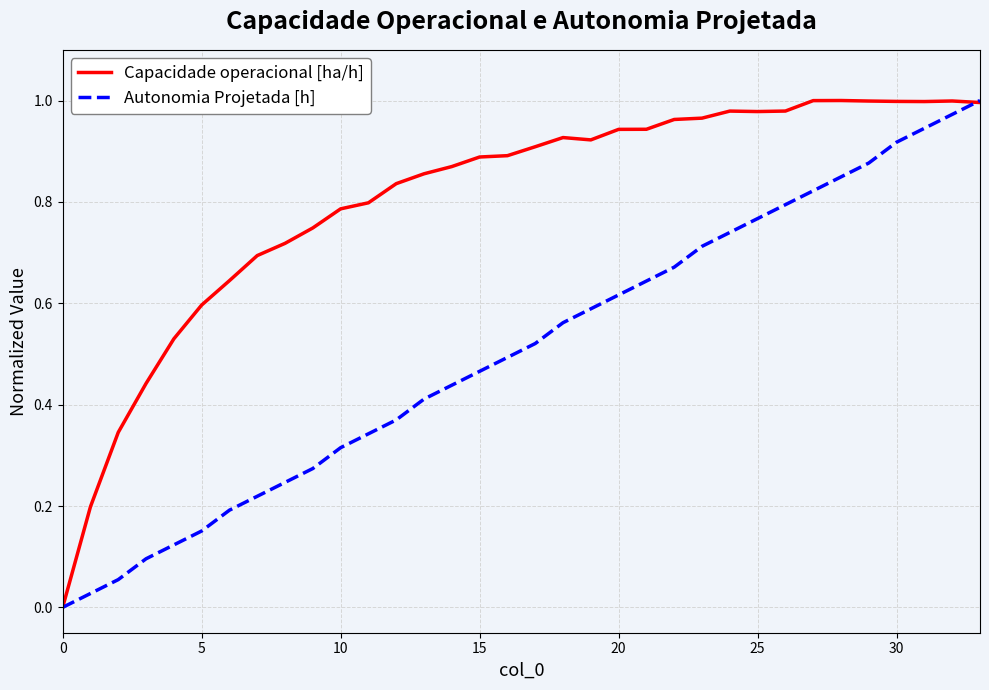

List the series in order of their overall mean, highest first.

Capacidade operacional [ha/h], Autonomia Projetada [h]